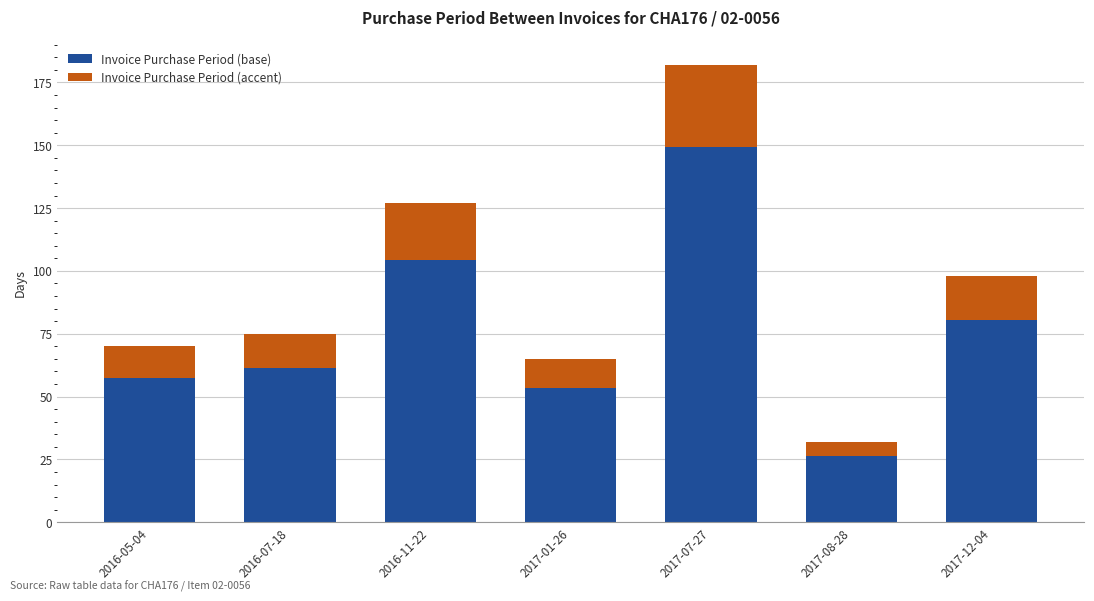

What is the difference between the maximum and minimum values in the Invoice Purchase Period (base) series?

123.0